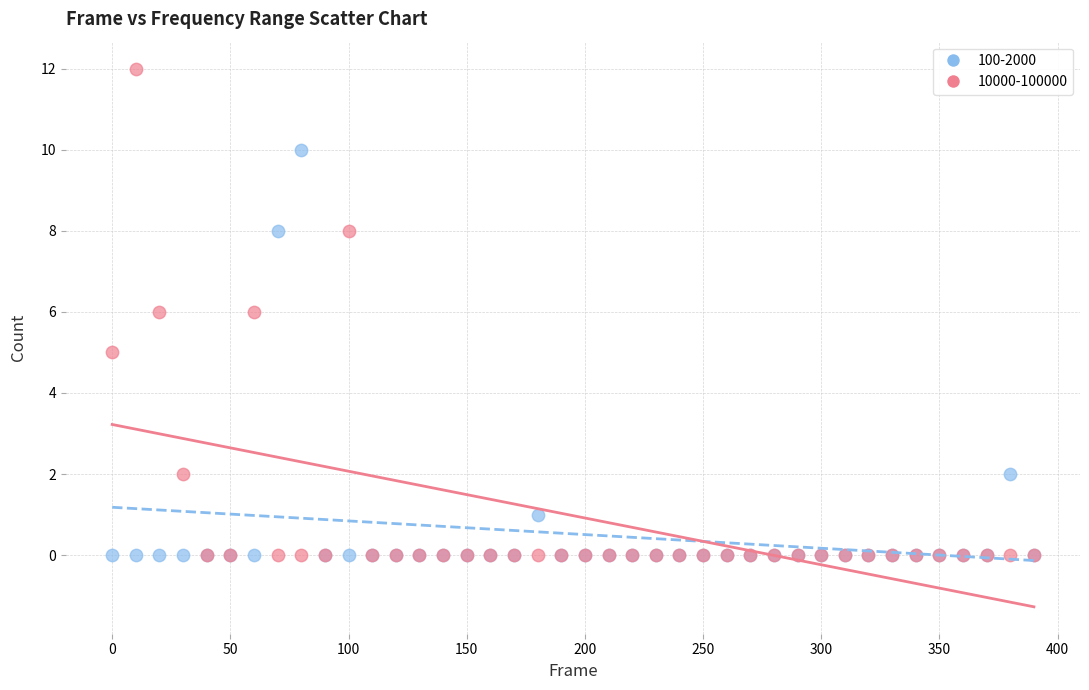

Which series has the widest spread of Y values?

10000-100000